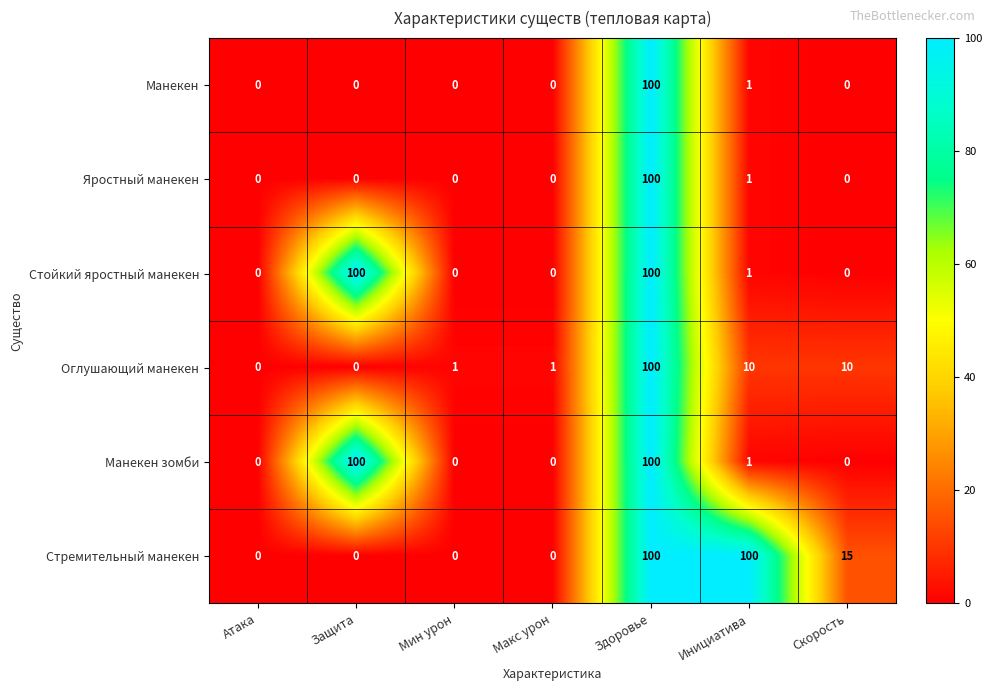

At which category is the sum across all series the highest?

Здоровье